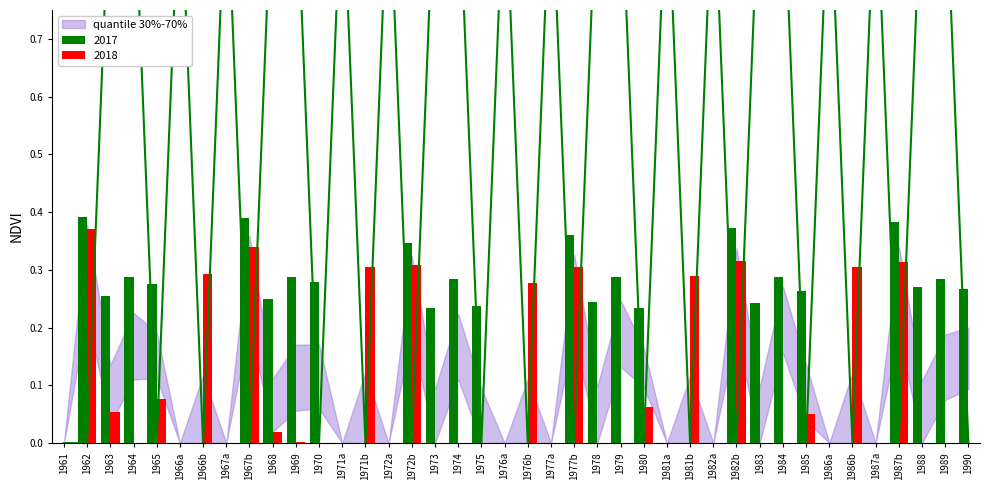

Reading left to right, what are all the values shown in this chart?

N1: 0.0	0.4	0.1	0.0	0.1	0.0	0.3	0.0	0.3	0.0	0.0	0.0	0.0	0.3	0.0	0.3	0.0	0.0	0.0	0.0	0.3	0.0	0.3	0.0	0.0	0.1	0.0	0.3	0.0	0.3	0.0	0.0	0.1	0.0	0.3	0.0	0.3	0.0	0.0	0.0
N2: 0.0	0.4	0.3	0.3	0.3	0.0	0.0	0.0	0.4	0.2	0.3	0.3	0.0	0.0	0.0	0.3	0.2	0.3	0.2	0.0	0.0	0.0	0.4	0.2	0.3	0.2	0.0	0.0	0.0	0.4	0.2	0.3	0.3	0.0	0.0	0.0	0.4	0.3	0.3	0.3
OrgN: 0.0	0.0	1.0	1.0	0.0	1.0	0.0	1.0	0.0	1.0	1.0	0.0	1.0	0.0	1.0	0.0	1.0	1.0	0.0	1.0	0.0	1.0	0.0	1.0	1.0	0.0	1.0	0.0	1.0	0.0	1.0	1.0	0.0	1.0	0.0	1.0	0.0	1.0	1.0	0.0